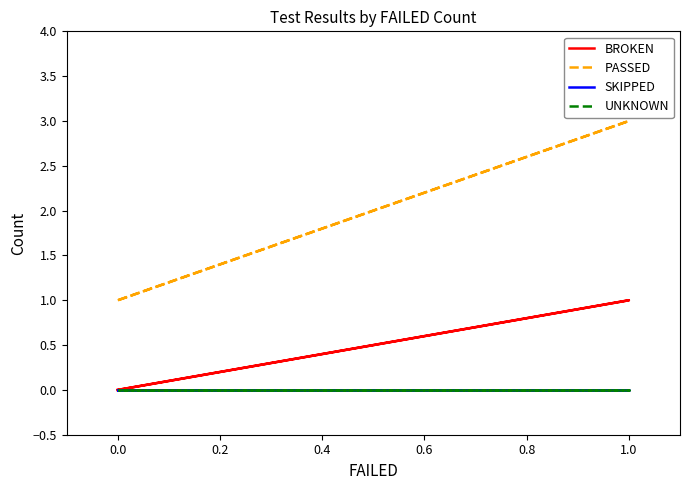

What is the maximum value for PASSED?

3